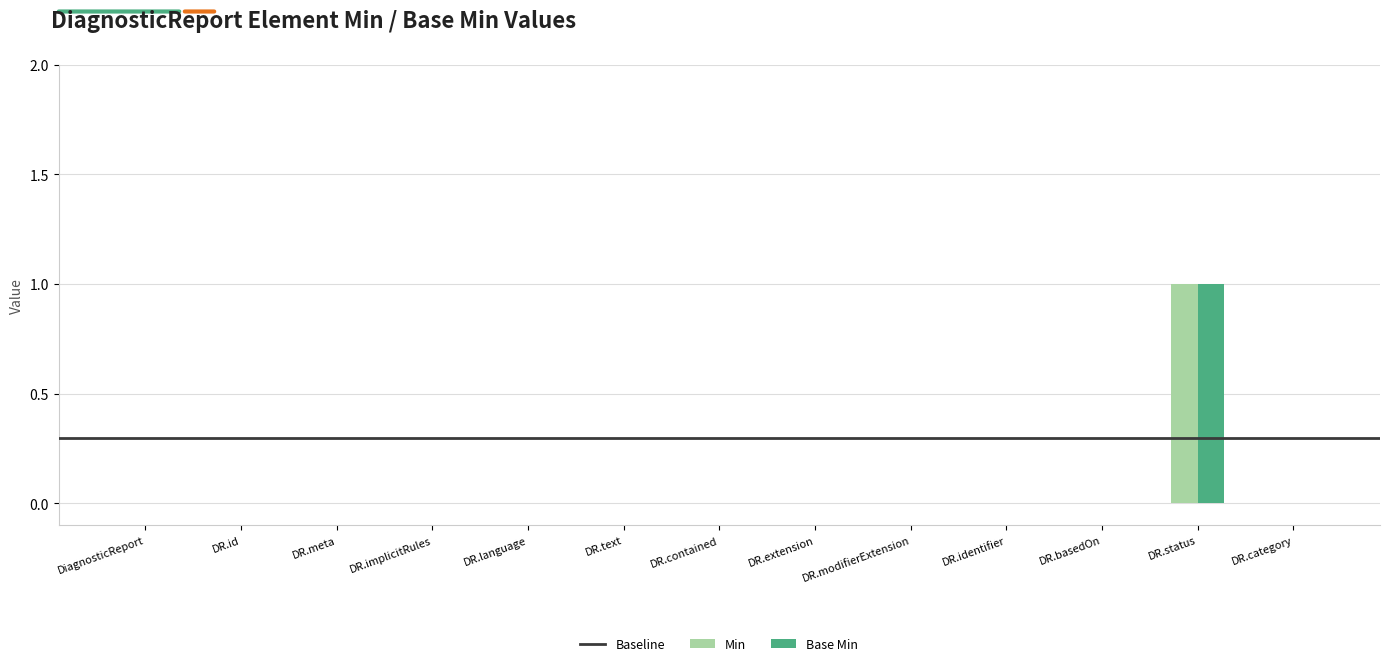

Which category has the highest value across all series?

DR.status